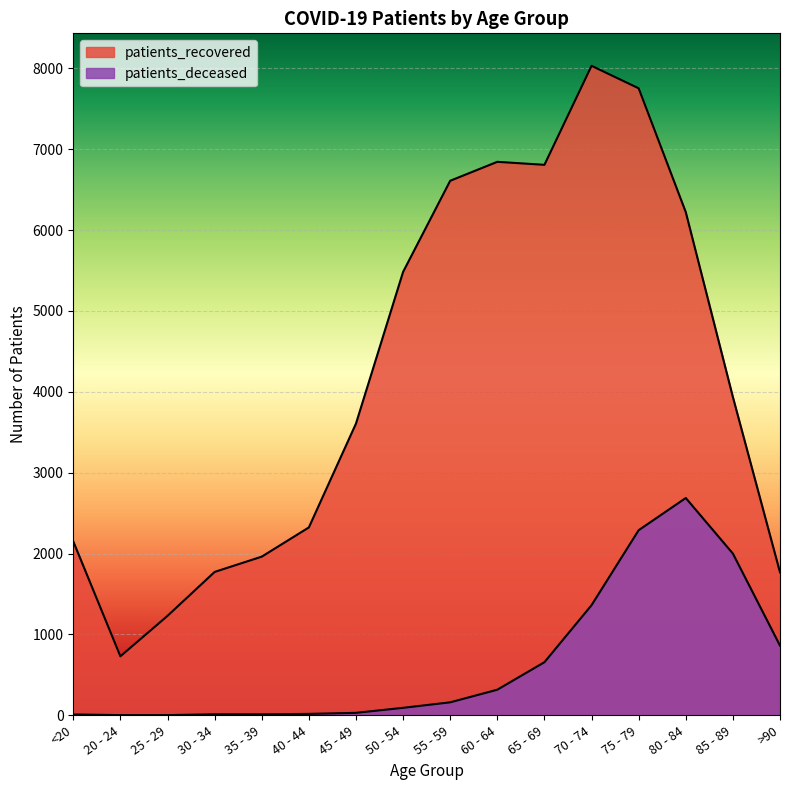

What is the sum of all patients_deceased values?

10519